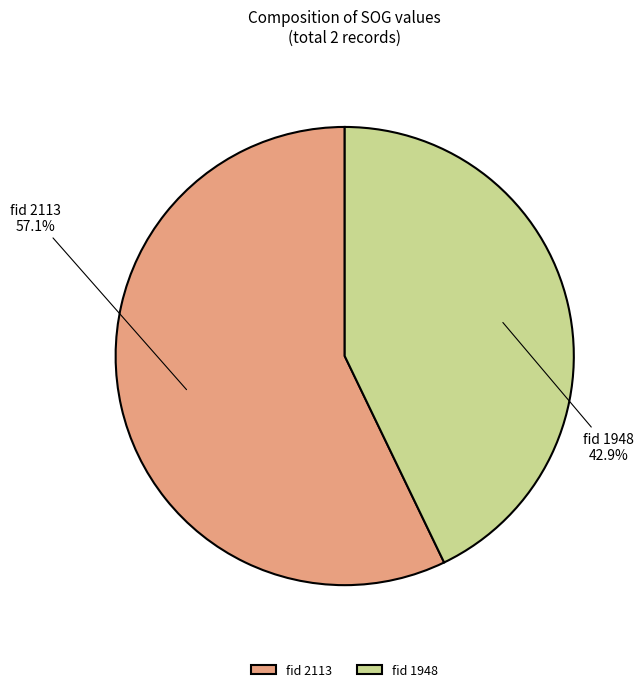

Which category accounts for the majority?

fid 2113